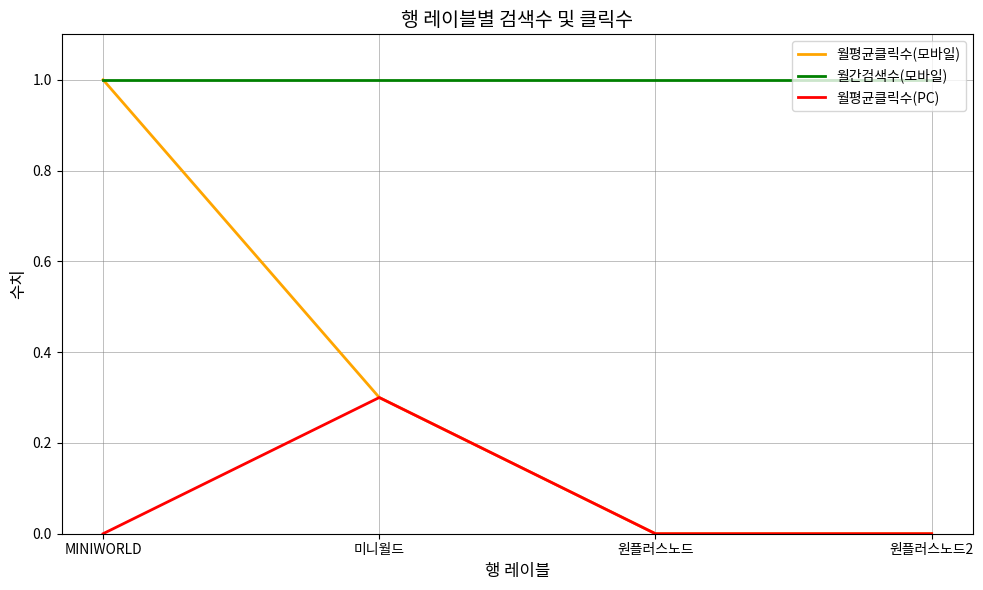

Rank the series by their average value, from highest to lowest.

월간검색수(모바일), 월평균클릭수(모바일), 월평균클릭수(PC)